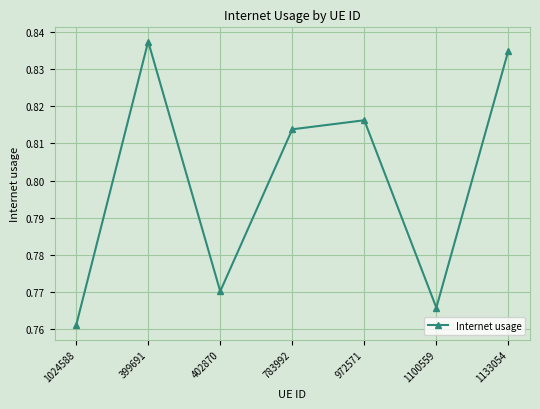

What is the sum of the values at 1024588 and 972571?

1.6